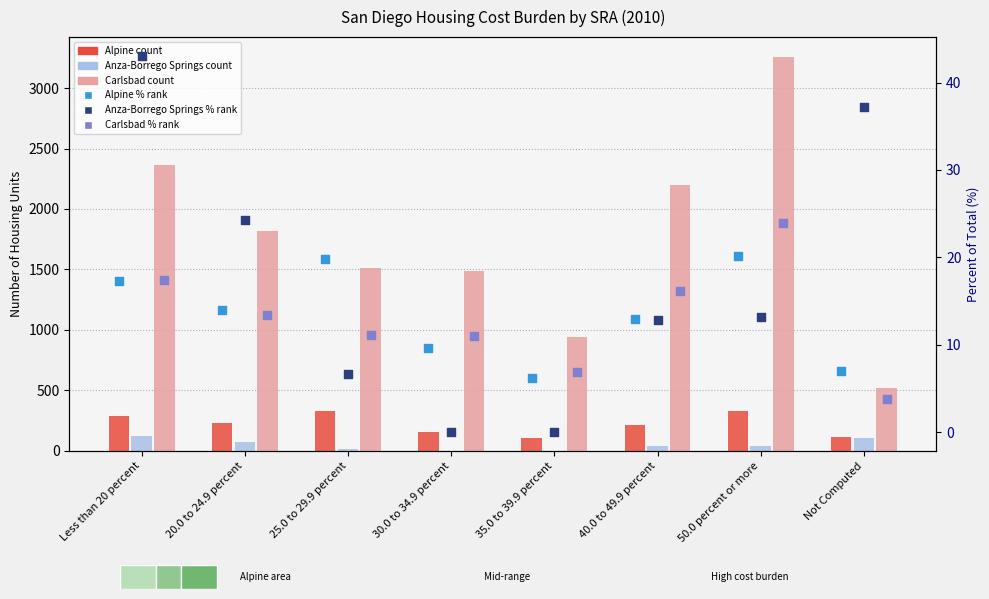

At how many categories does at least one series exceed 2058?

3